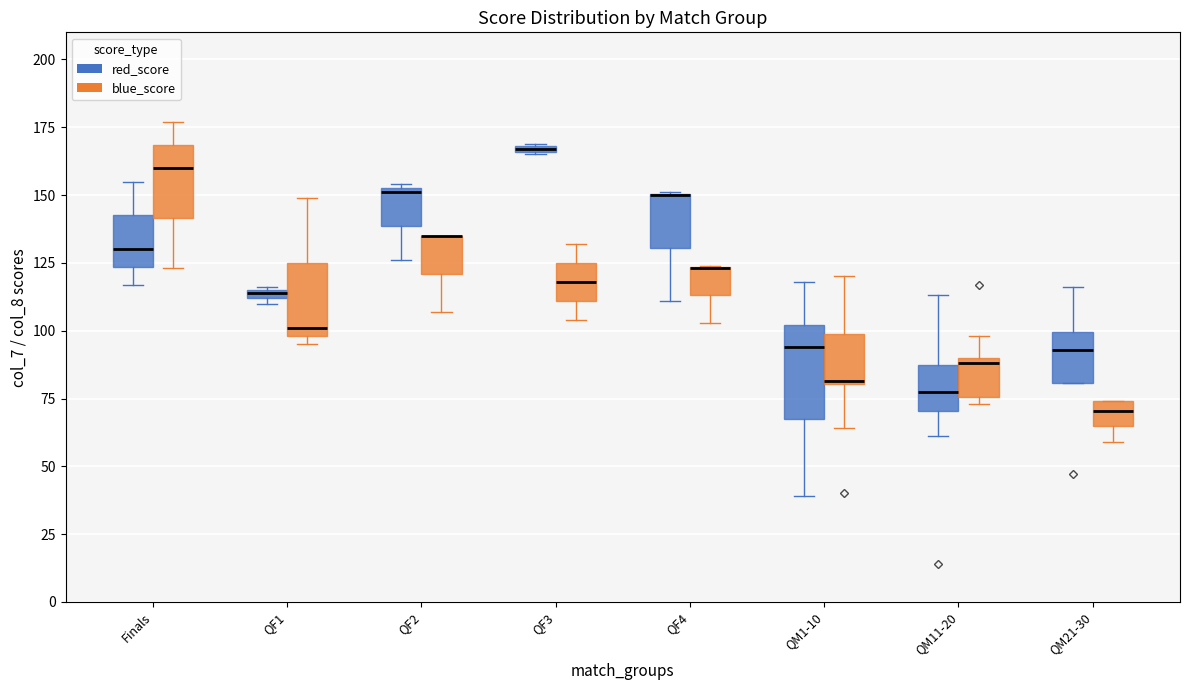

Where does the median line of the box for QM1-10 (red_score) sit on the y-axis? The values are not printed on the chart, so give them approximately, as read against the axis.

95